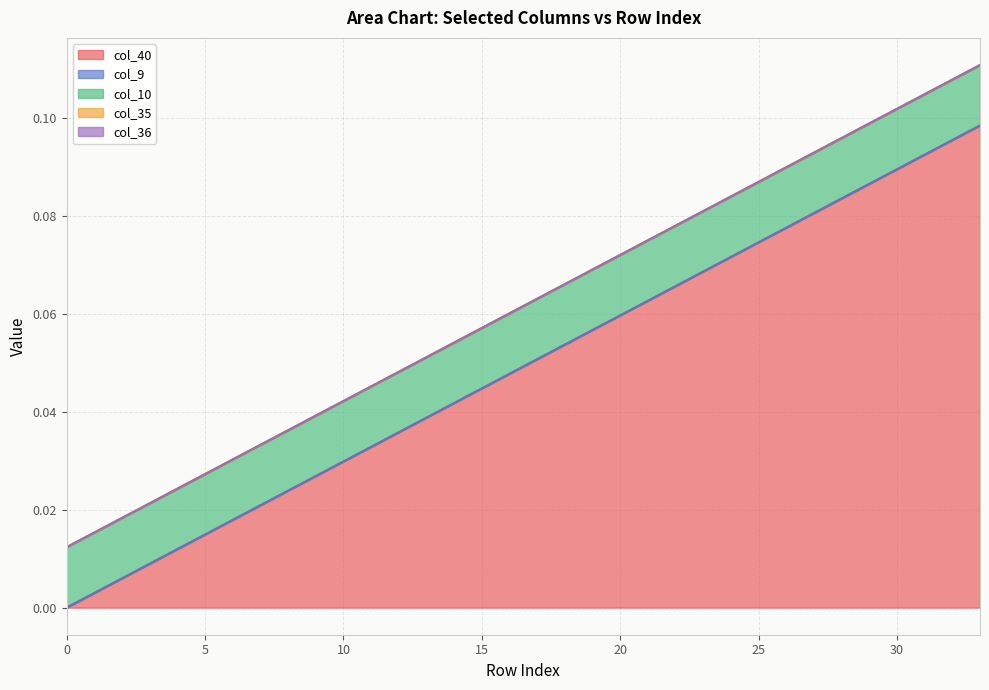

What is the spread (max minus min) of values at 23?

0.1